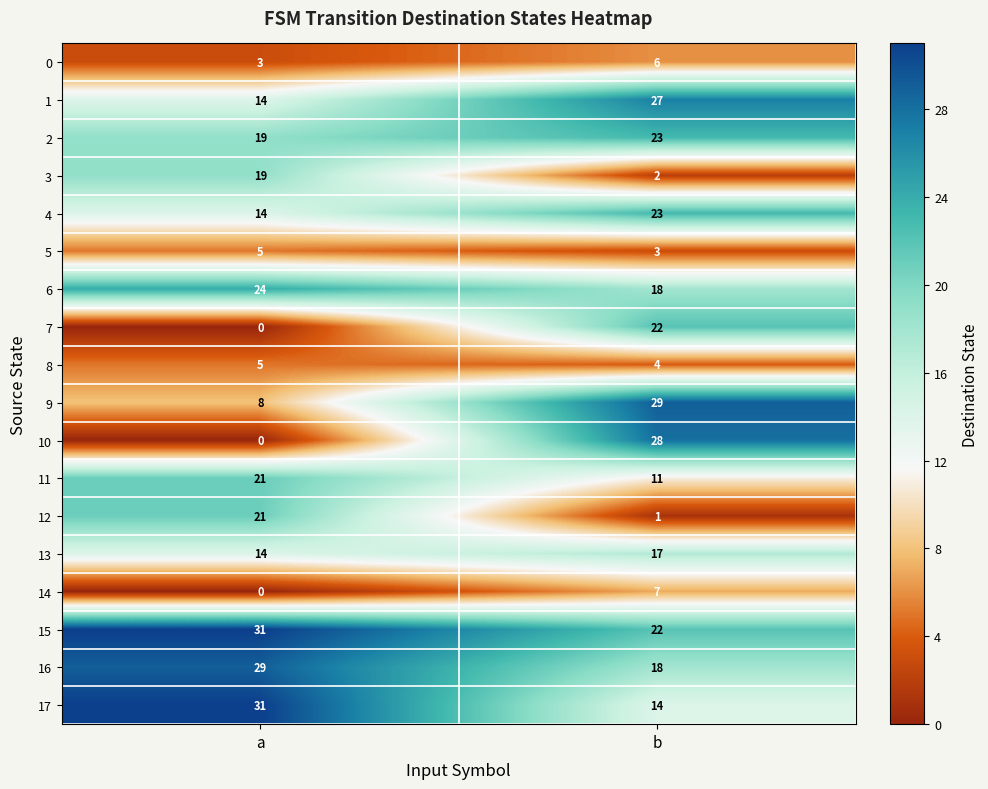

What is the total value across all series at b?

275